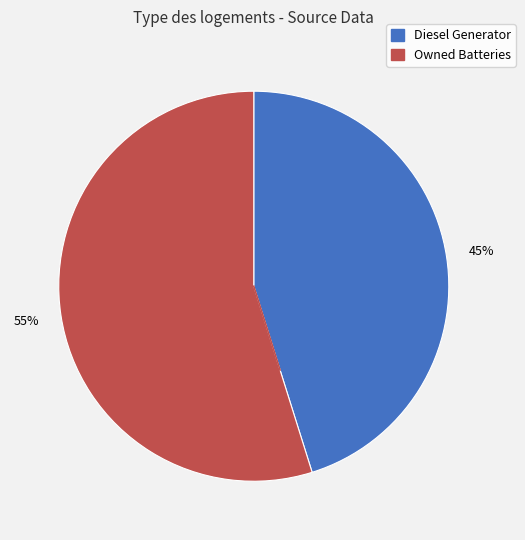

Is there any slice that represents more than half of the pie?

Yes